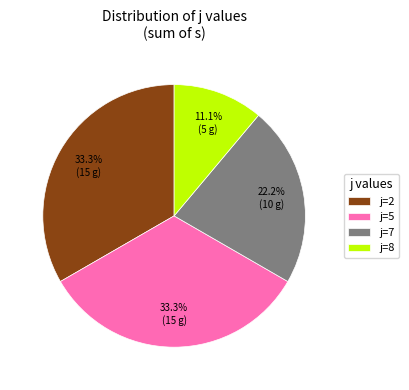

What is the ratio of the value at j=8 to the value at j=7?

0.5